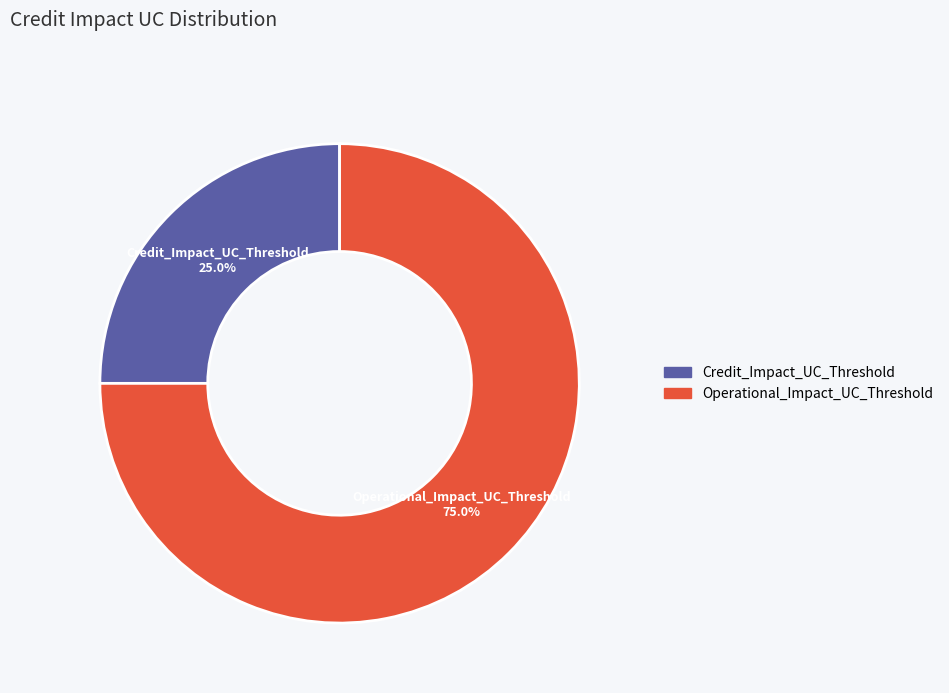

Which slice represents more than half of the pie?

Operational_Impact_UC_Threshold